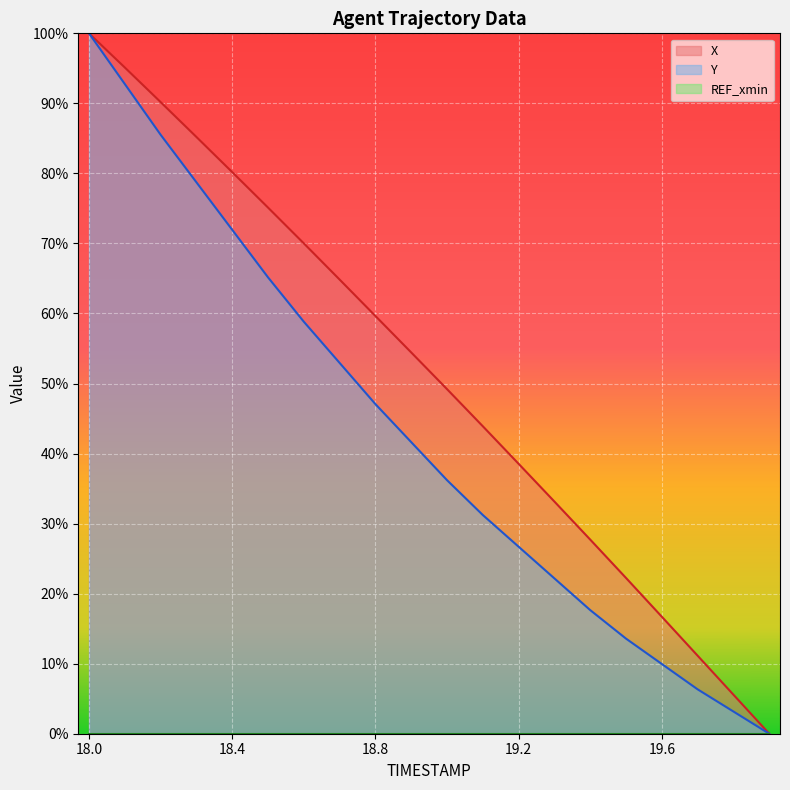

True or false: X and Y cross at least once.

False